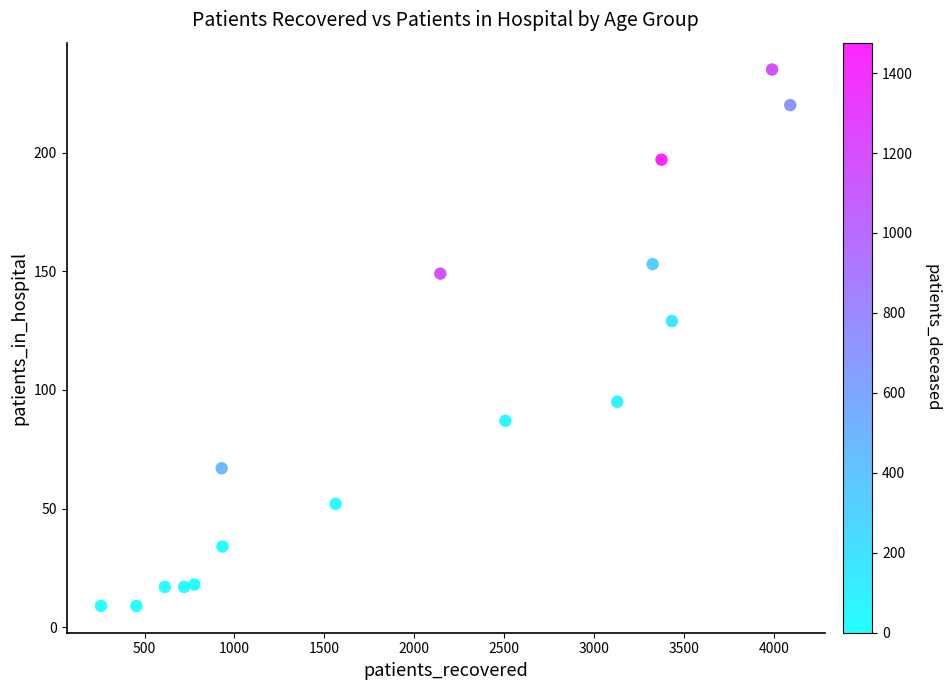

What Y value in the scatter plot is closest to 122?

129